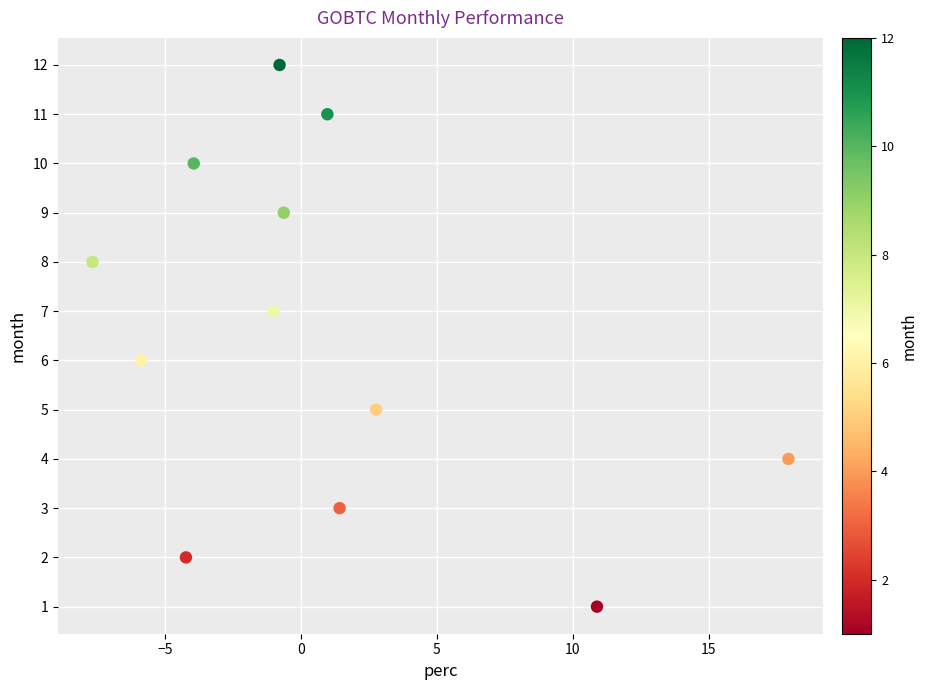

What is the range of Y values (max minus min)?

11